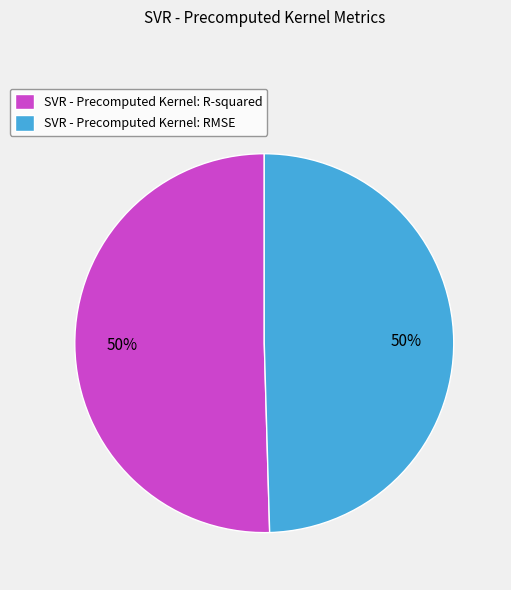

The SVR - Precomputed Kernel: RMSE slice represents 38% of the pie. True or false?

False